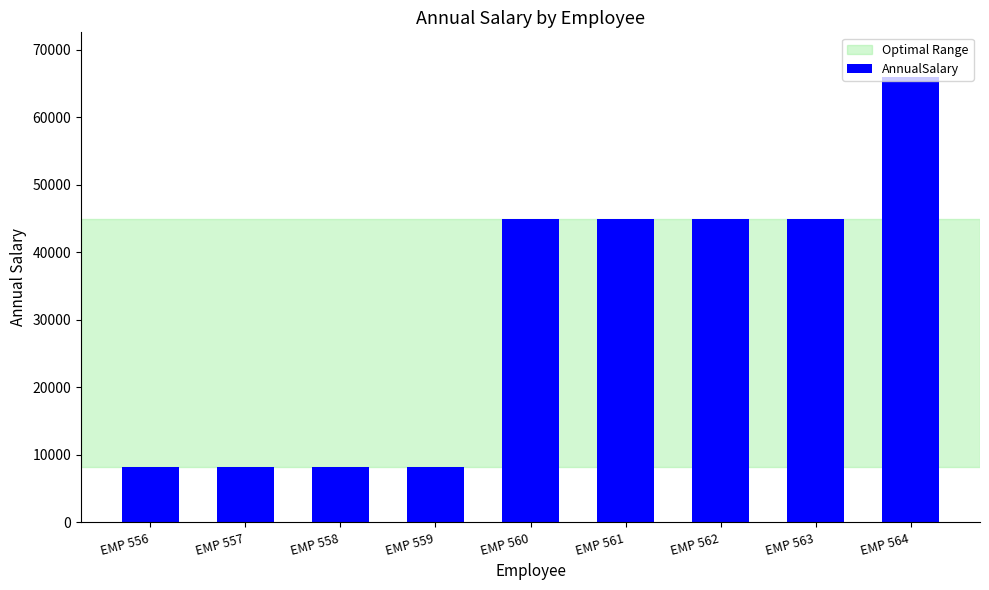

Where does the data first go above 45000?

EMP 560